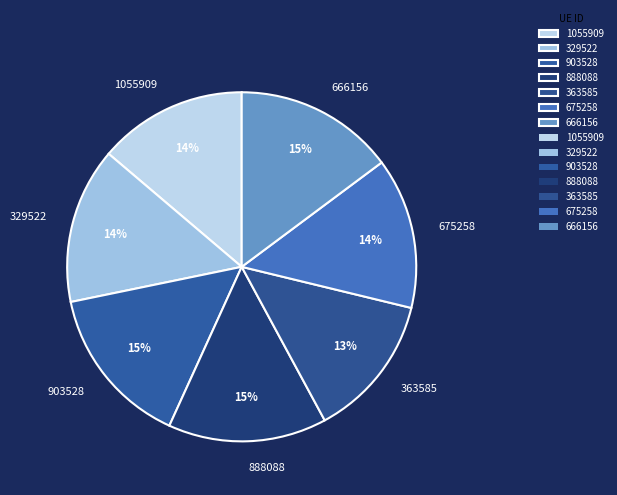

What is the ratio of the value at 1055909 to the value at 666156?

0.9